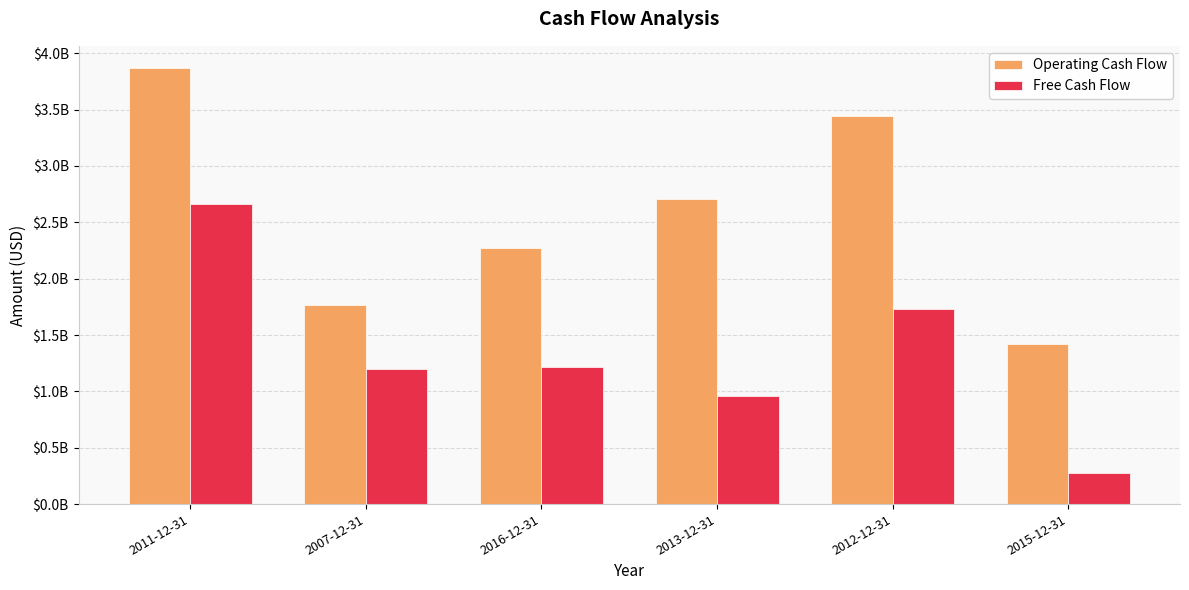

What is the average value of the Operating Cash Flow series?

2578791311.1